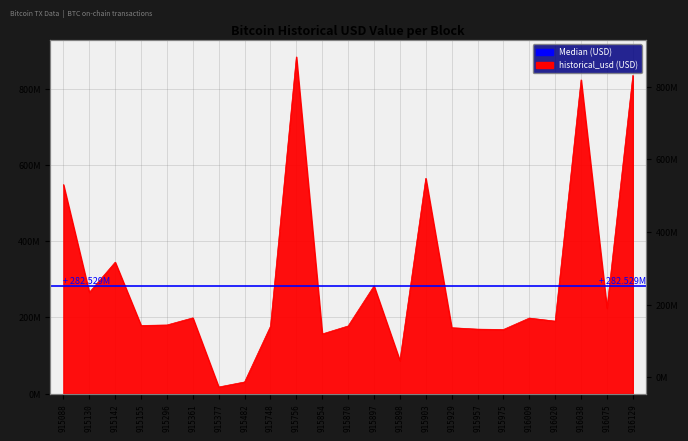

How many lines are shown in the chart?

1